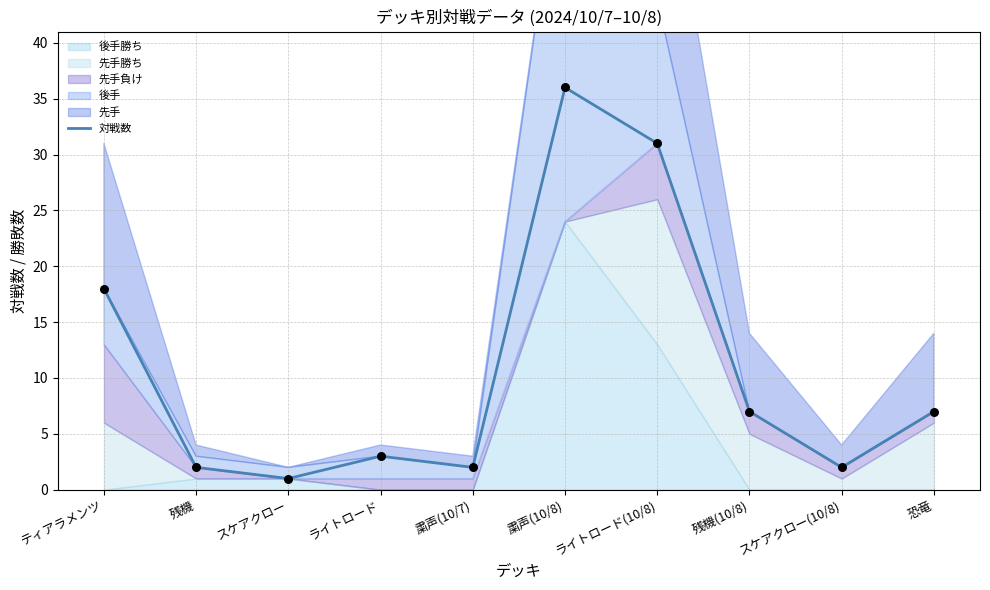

What is the ratio of the value at 粛声(10/8) to the value at スケアクロー(10/8)?

18.0